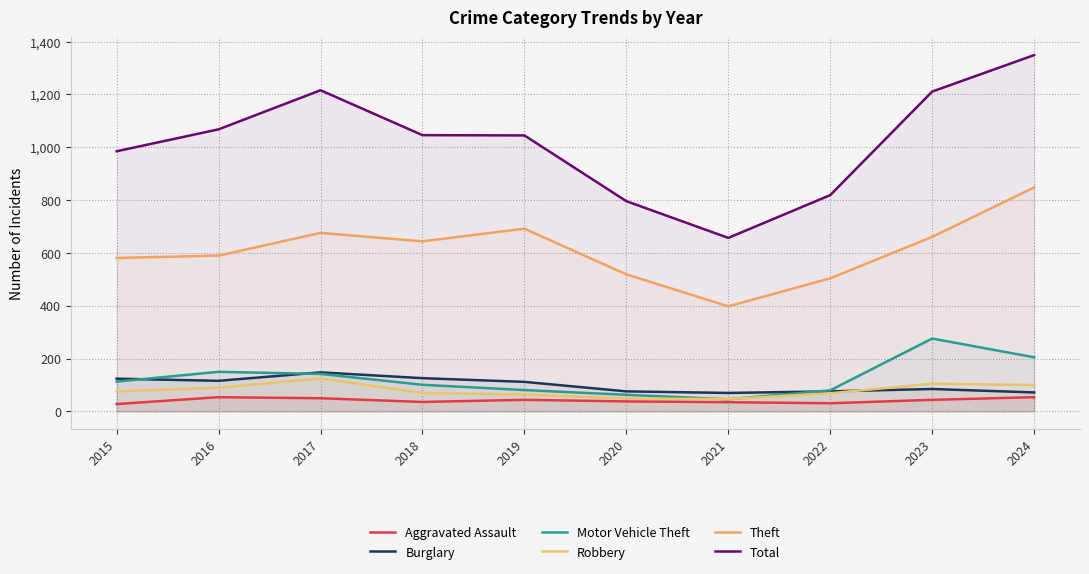

What is the difference between the maximum and minimum values in the Burglary series?

78